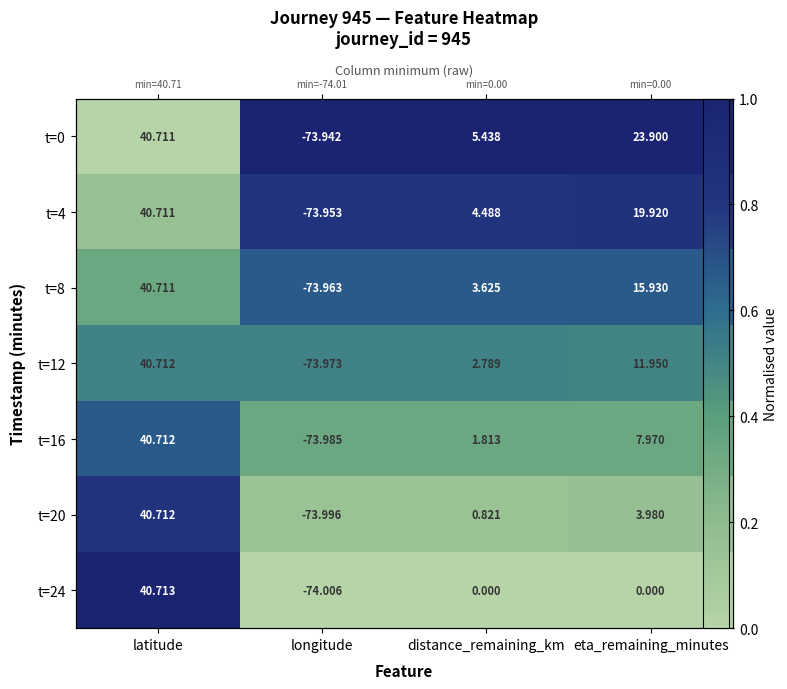

Which has a higher value, longitude or eta_remaining_minutes?

longitude